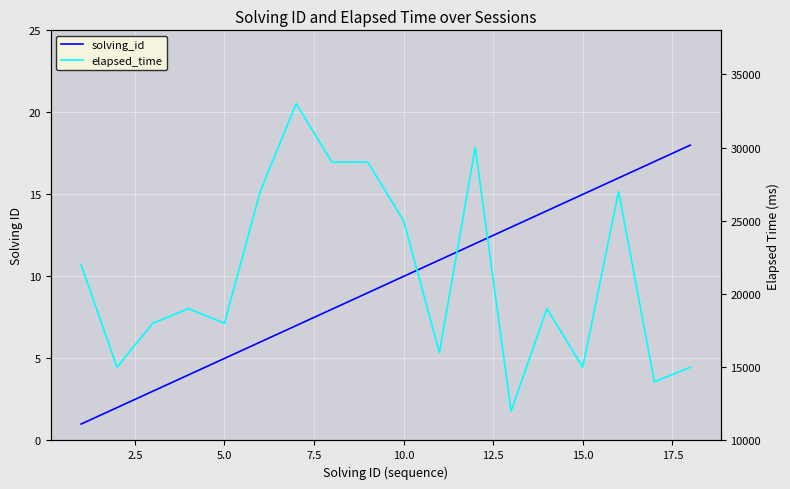

Reading left to right, list all the values displayed in this chart.

solving_id: 1	2	3	4	5	6	7	8	9	10	11	12	13	14	15	16	17	18
elapsed_time: 22000	15000	18000	19000	18000	27000	33000	29000	29000	25000	16000	30000	12000	19000	15000	27000	14000	15000